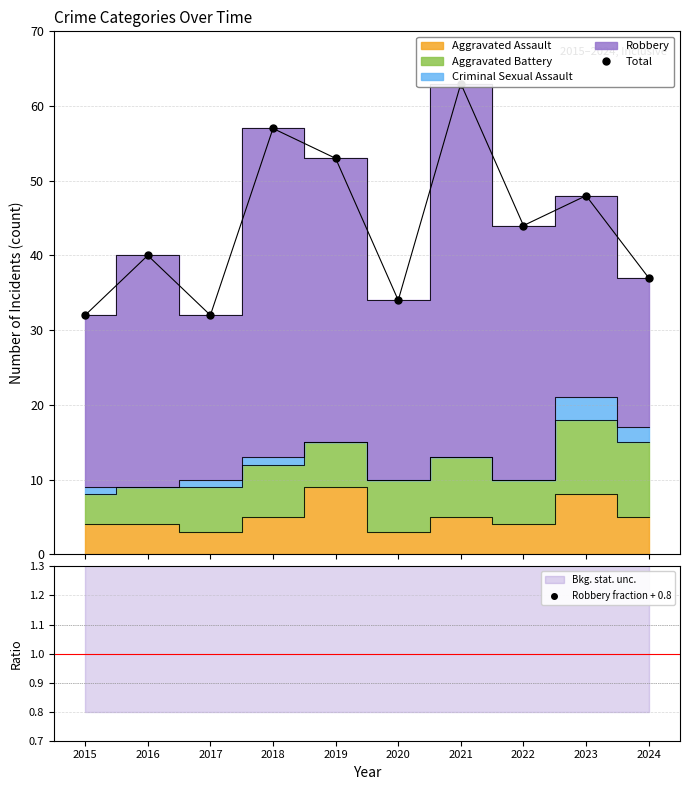

What is the approximate value of Robbery fraction + 0.8 at 2020?

1.5